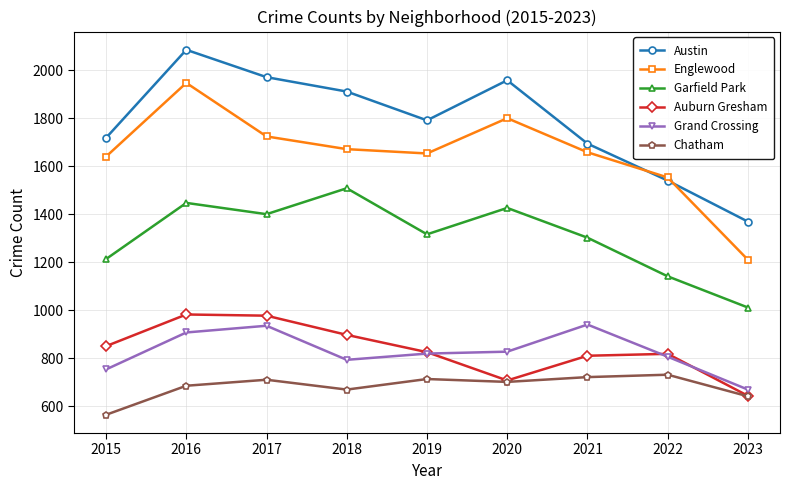

True or false: Garfield Park has a value of 2369 at 2016.

False